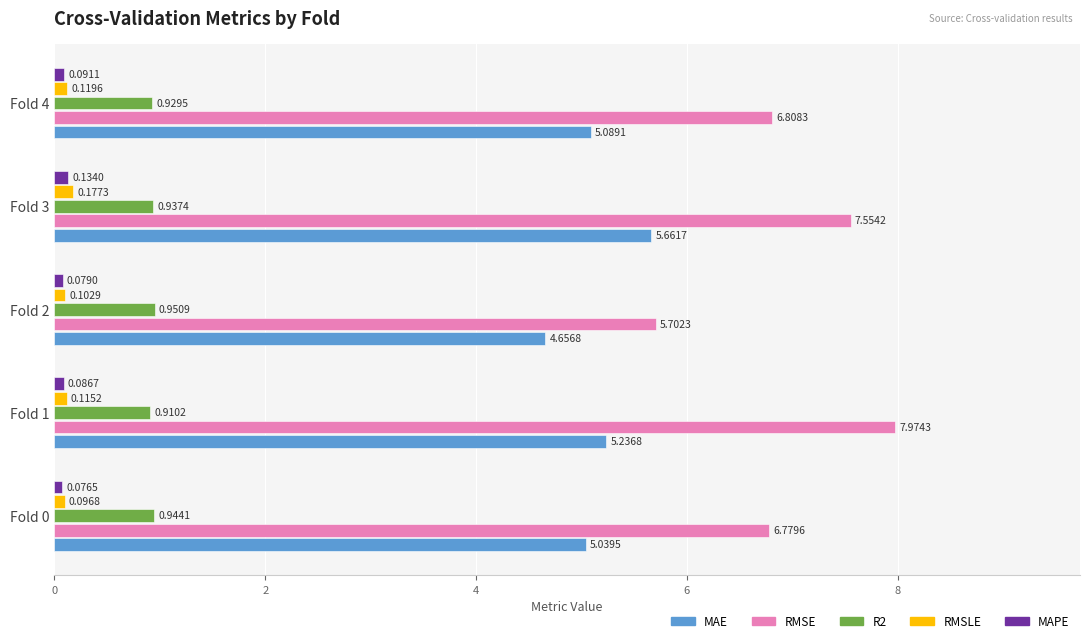

What is the total value across all series at Fold 3?

14.5